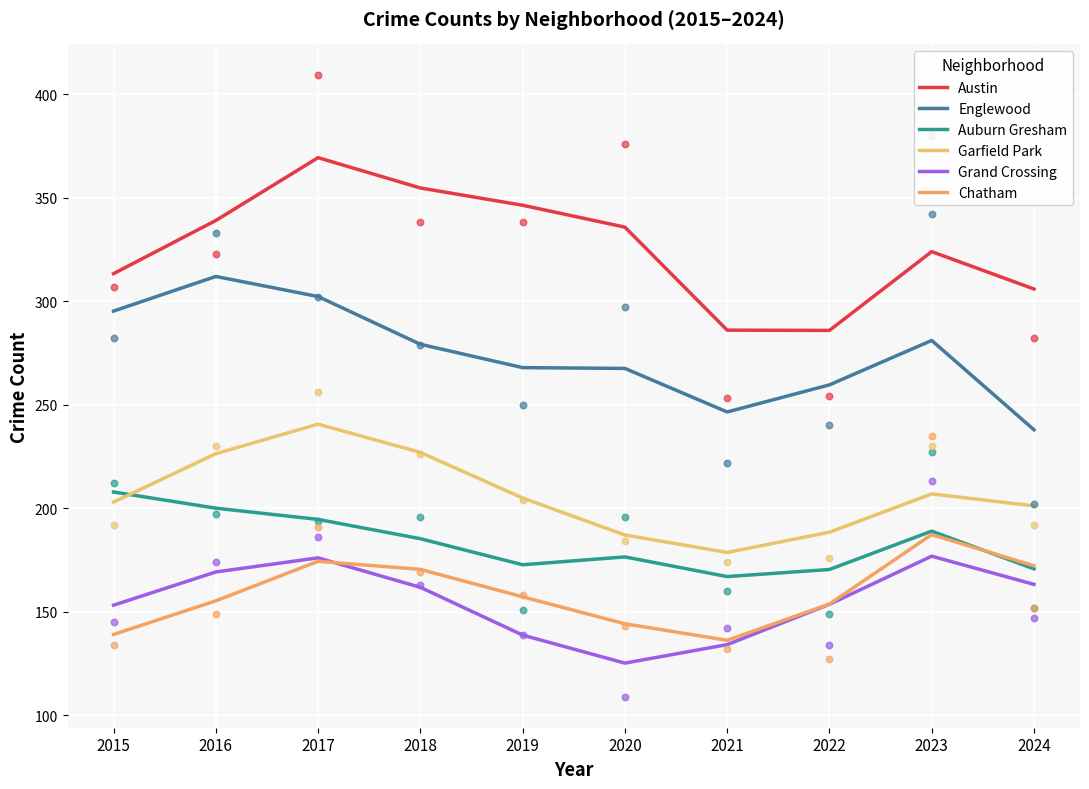

Which series has the largest total across all categories?

Austin